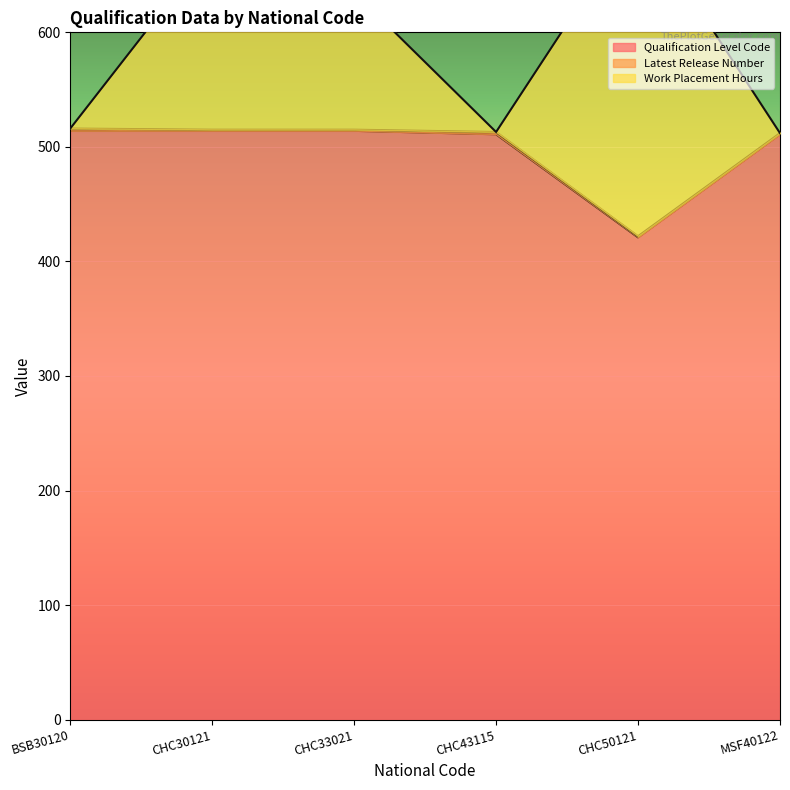

What is the sum of all Qualification Level Code values?

2985